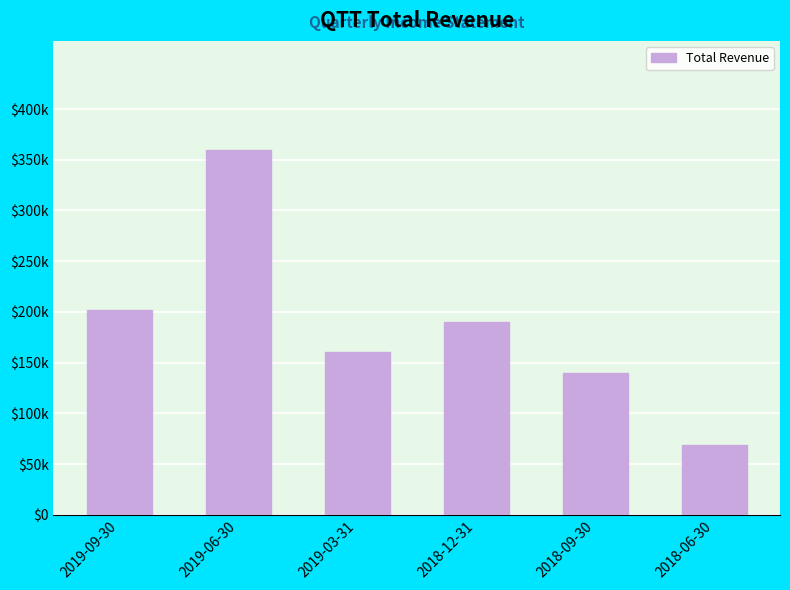

Are the bars grouped side by side (vs. stacked)?

No